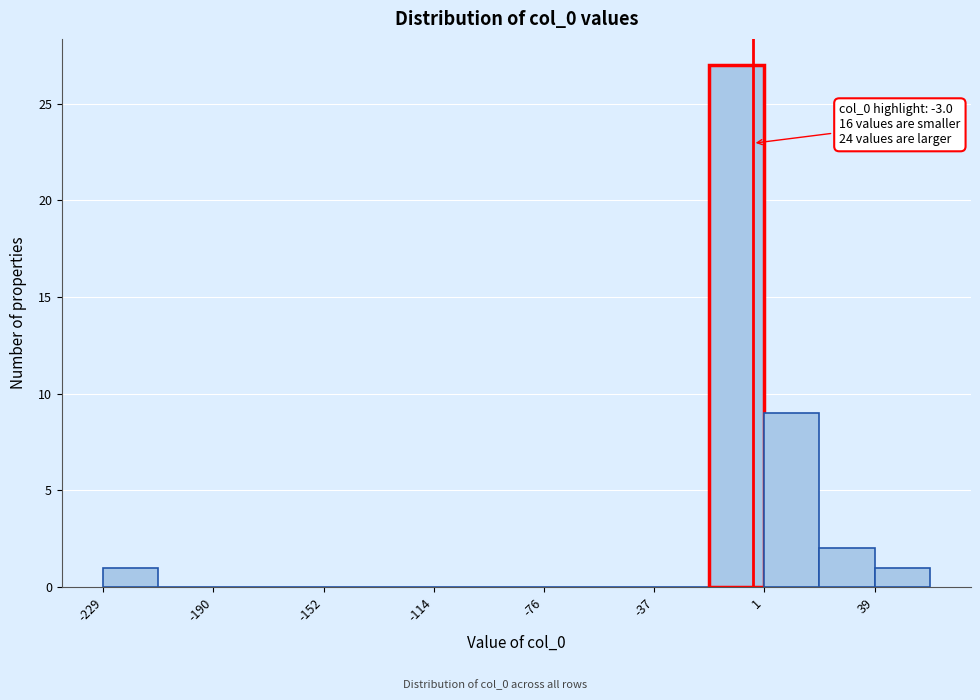

Around what value on the x-axis is the tallest bar? Give the approximate position of its centre, as read against the axis.

-10